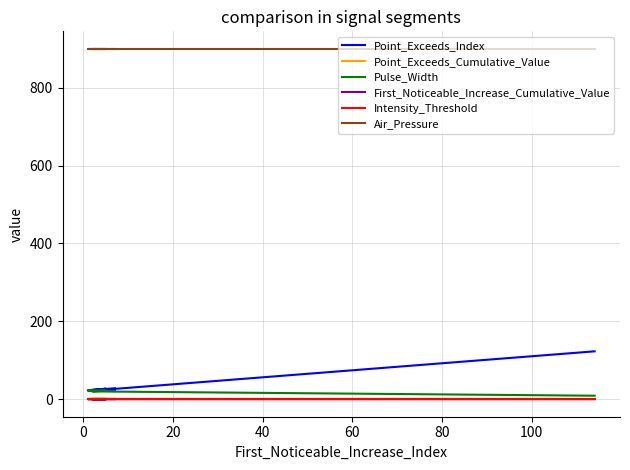

What are all the series names shown in the legend?

Point_Exceeds_Index, Point_Exceeds_Cumulative_Value, Pulse_Width, First_Noticeable_Increase_Cumulative_Value, Intensity_Threshold, Air_Pressure